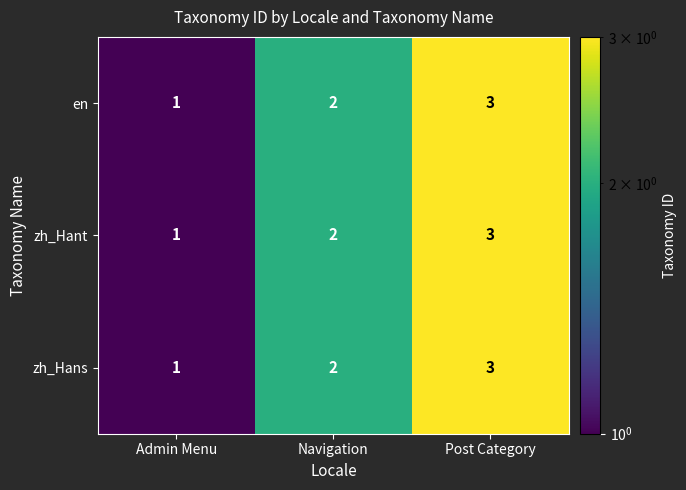

What is the sum of the zh_Hant values at Admin Menu and Navigation?

3